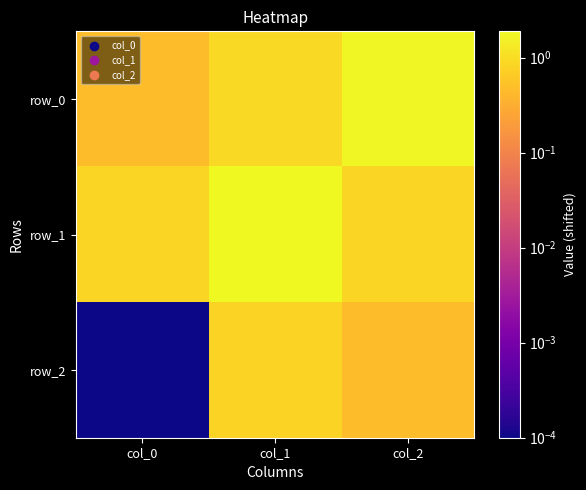

The row_0 series shows 0.9 at col_1. True or false?

True